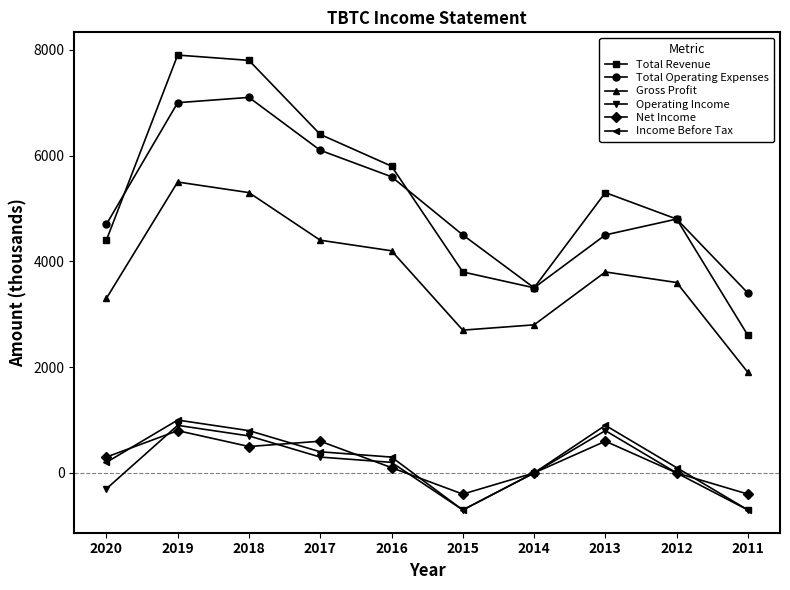

What is the value of the Gross Profit point at the 6th from the left?

2700